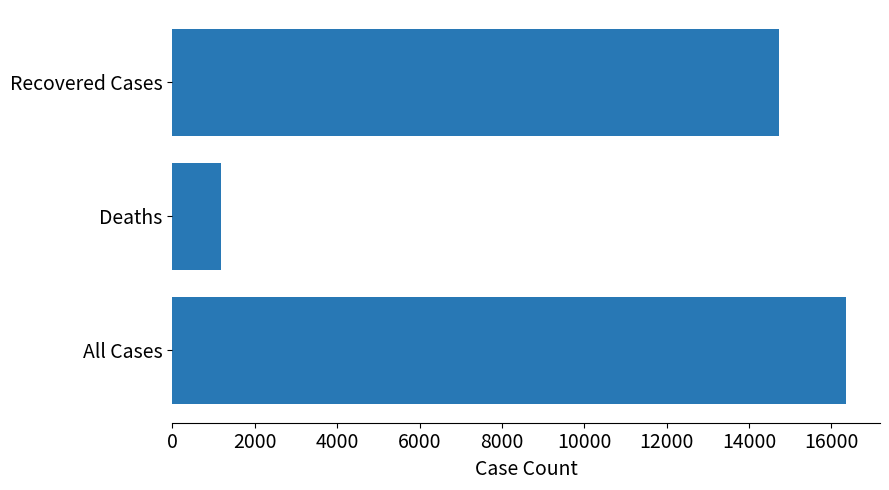

How many bars are there in total?

3